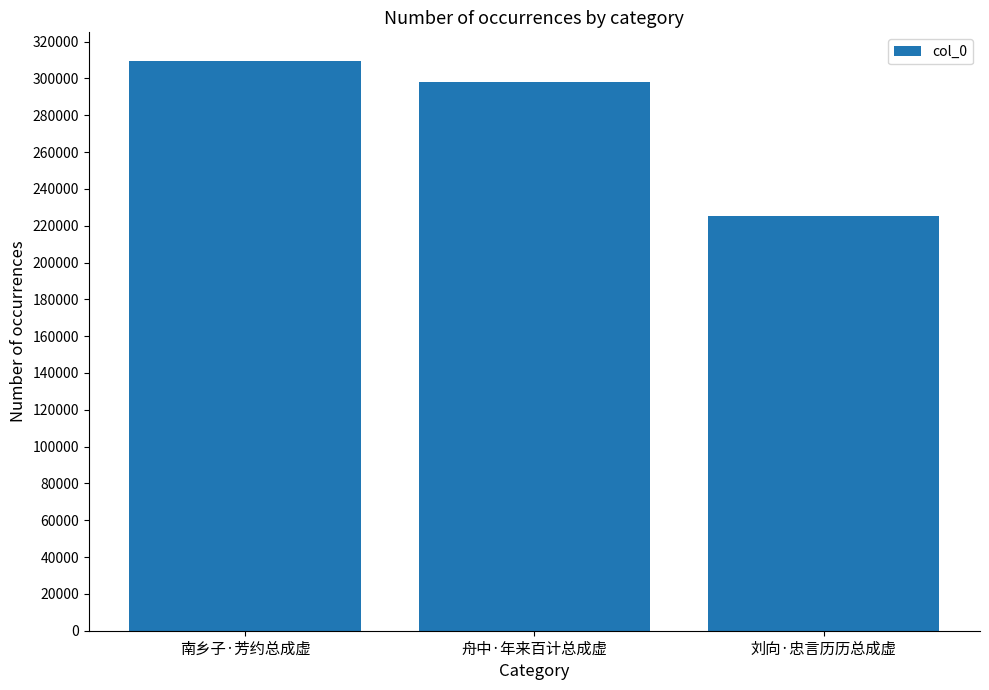

How many values are between 225314 and 309577?

3